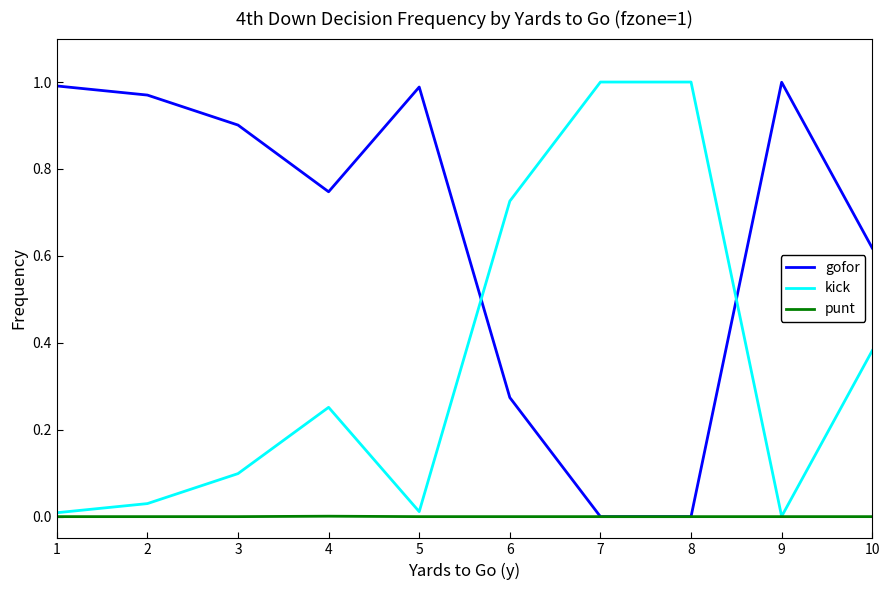

True or false: gofor and kick intersect in this chart.

True